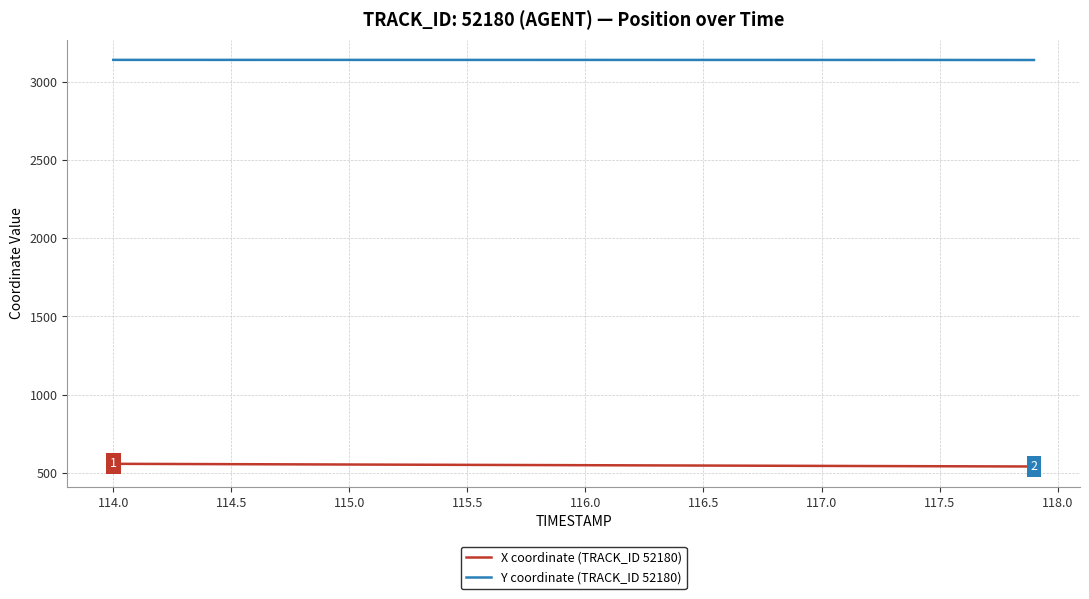

What is the minimum value shown in the chart?

542.1